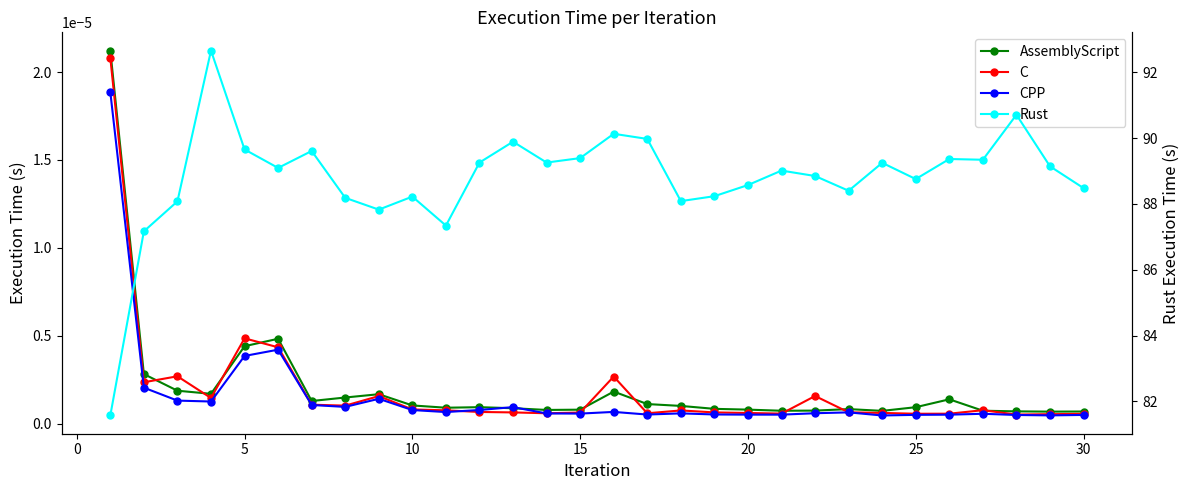

True or false: Rust and AssemblyScript intersect in this chart.

False